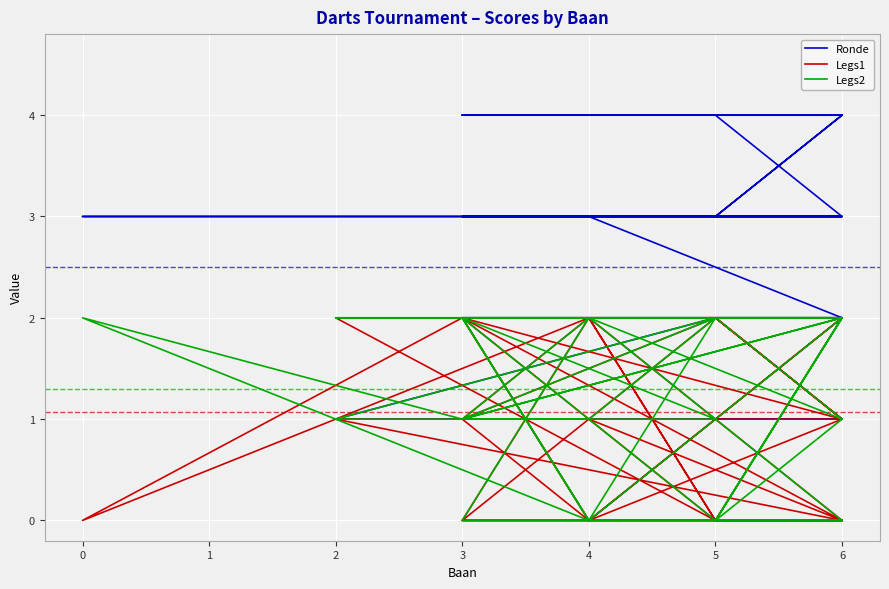

At how many categories does at least one series exceed 0?

40